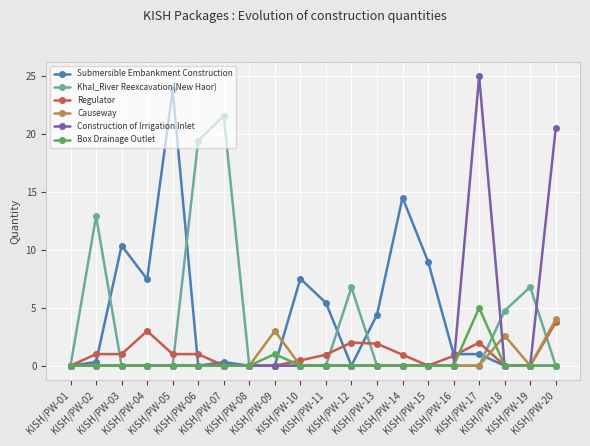

What is the value of the Khal_River Reexcavation(New Haor) point at the 7th from the left?

21.6